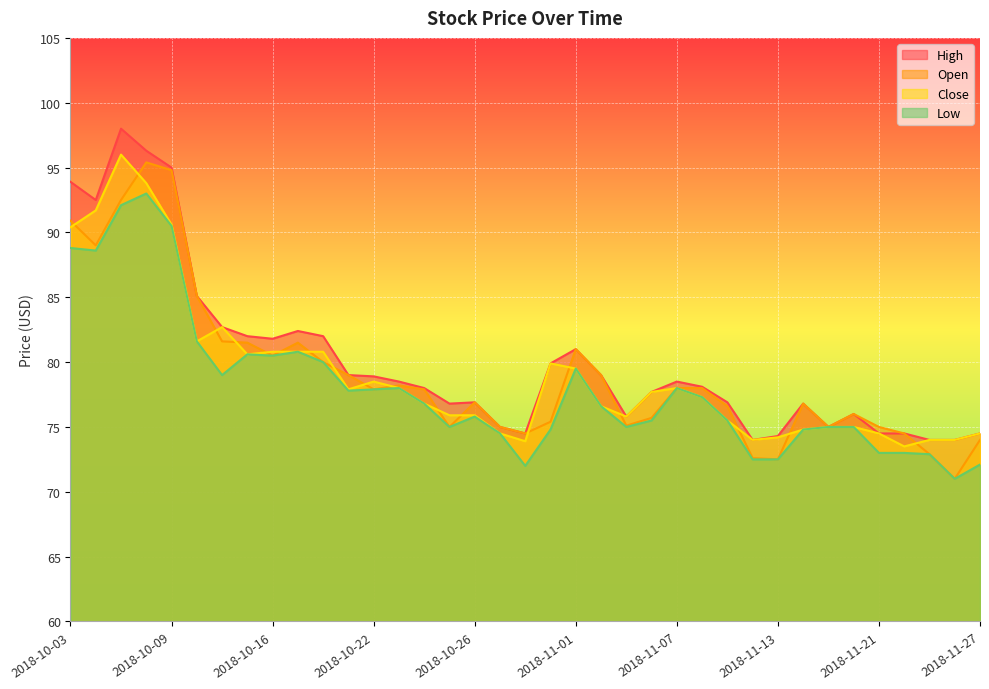

What is the difference between the Close values at 2018-10-17 and 2018-10-24?

4.0